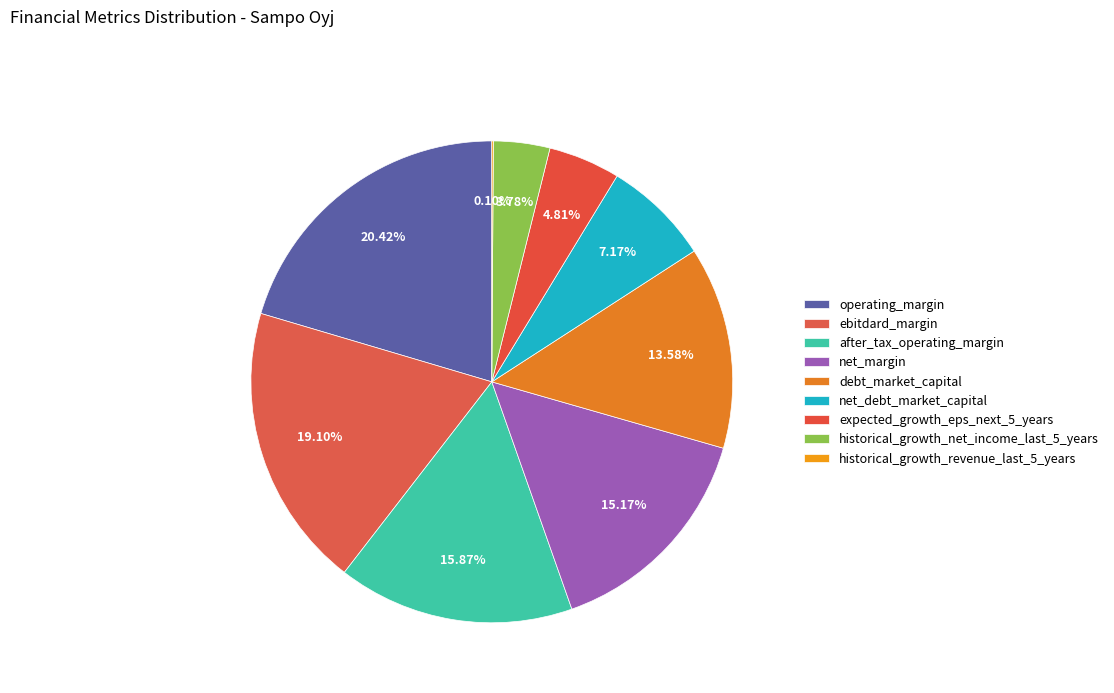

What is the total percentage of net_debt_market_capital and ebitdard_margin?

26.3%